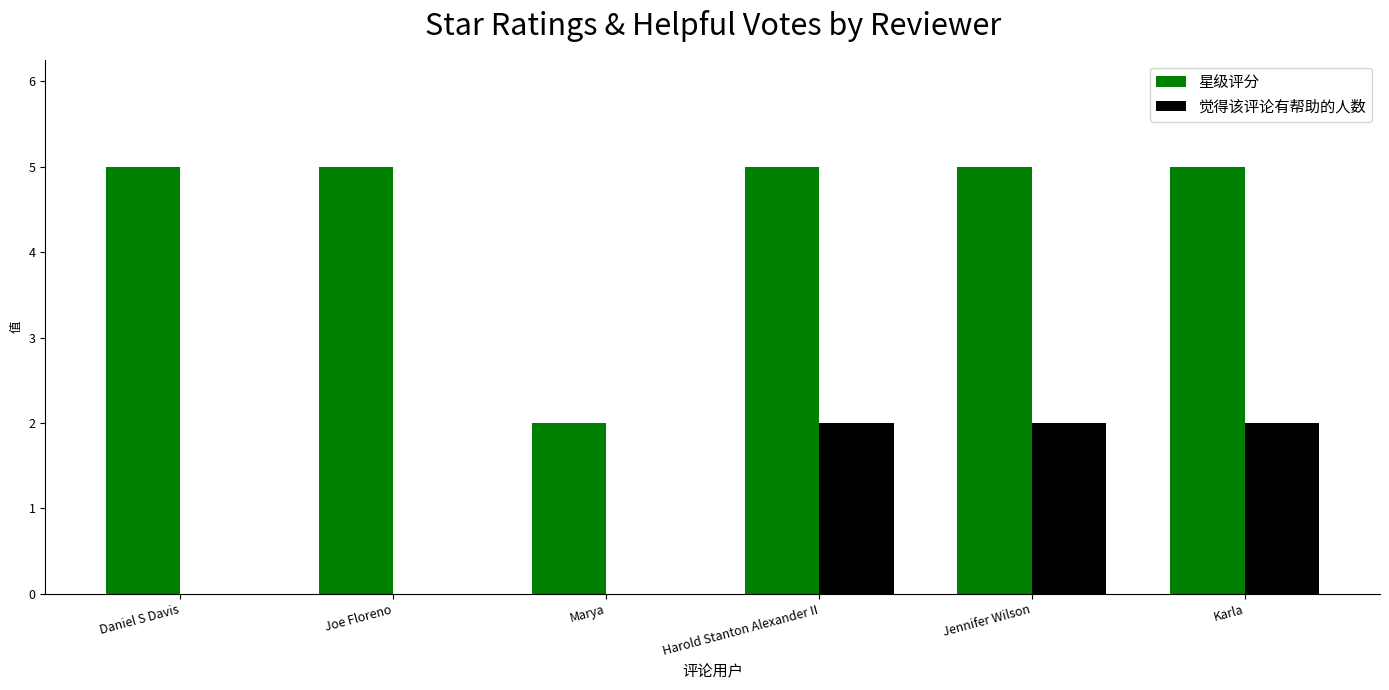

Which series has the largest total across all categories?

星级评分